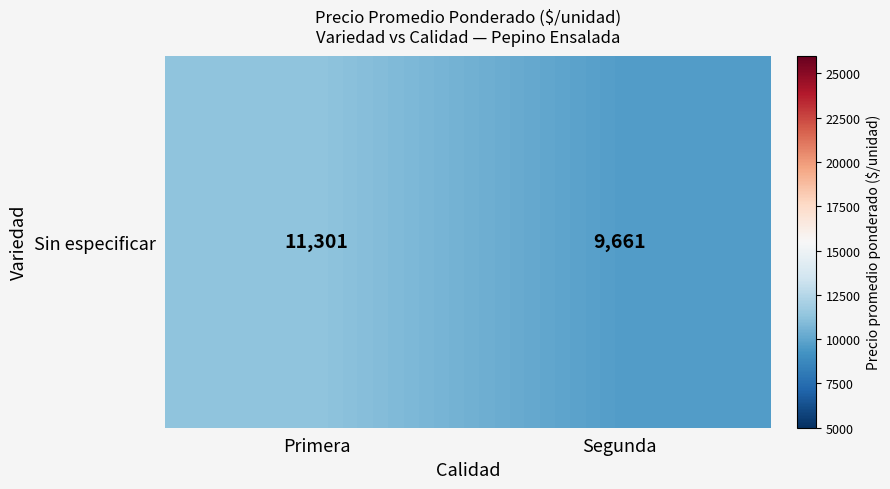

Reading left to right, transcribe all the data shown in this chart.

11300.8	9661.1